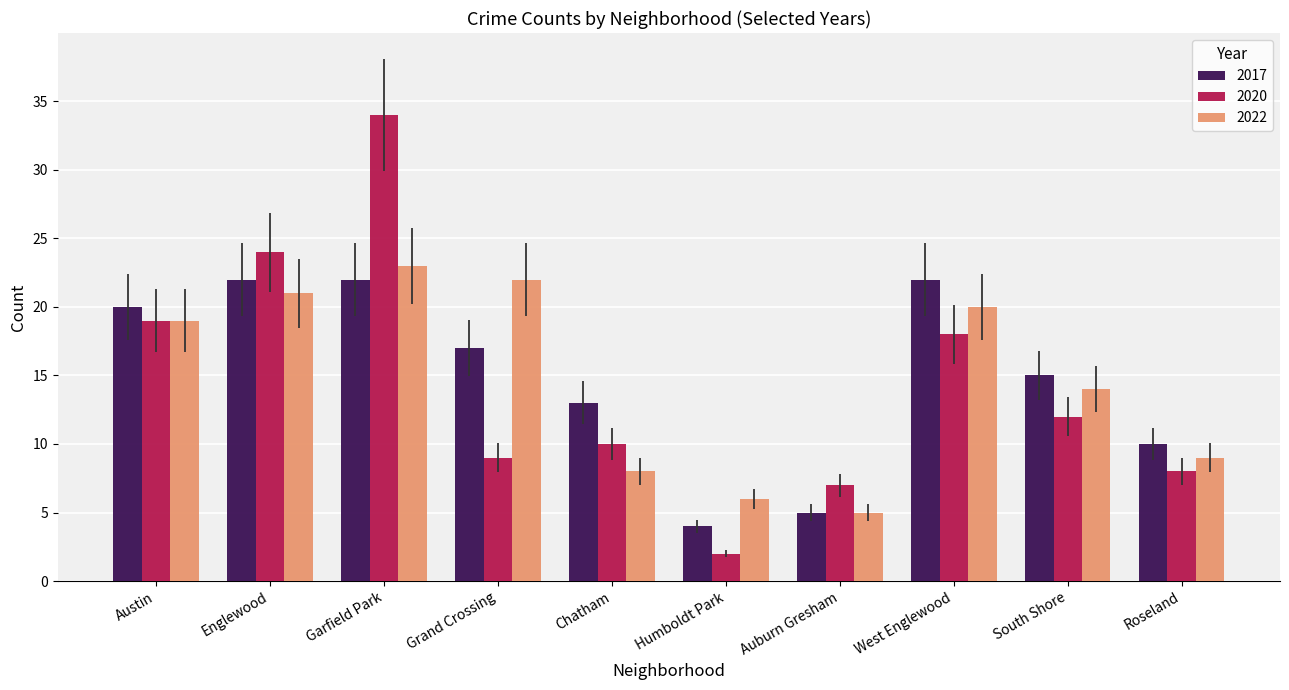

What is the smallest value displayed?

2